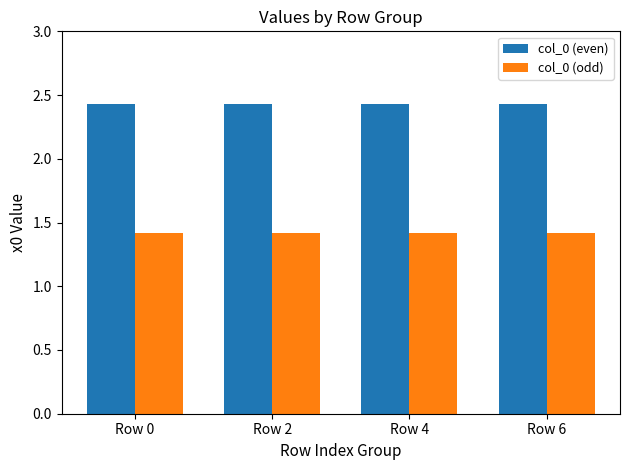

What is the difference between the highest and lowest values at Row 0?

1.0